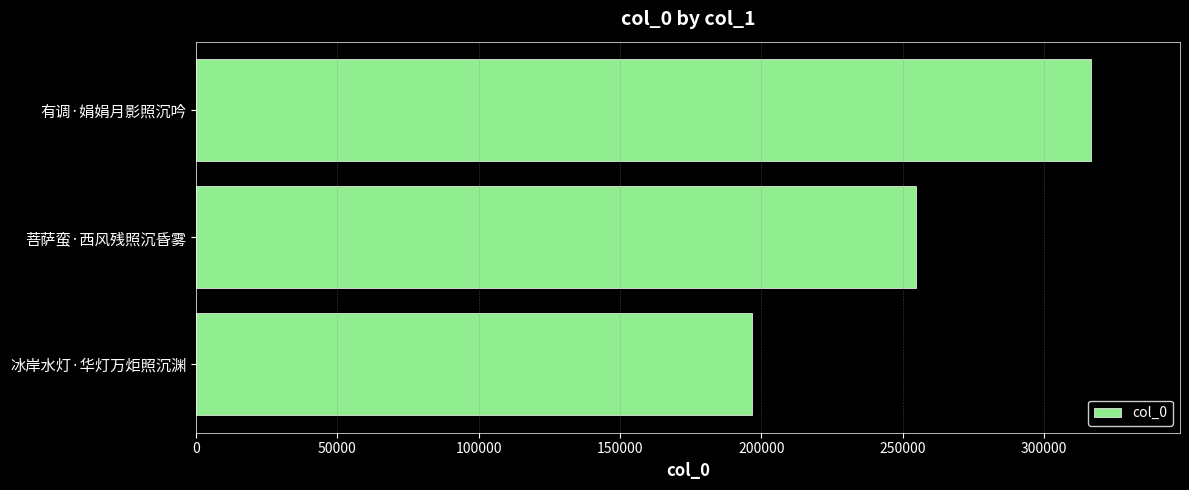

Is it true that the value at 菩萨蛮·西风残照沉昏雾 is 254513?

True